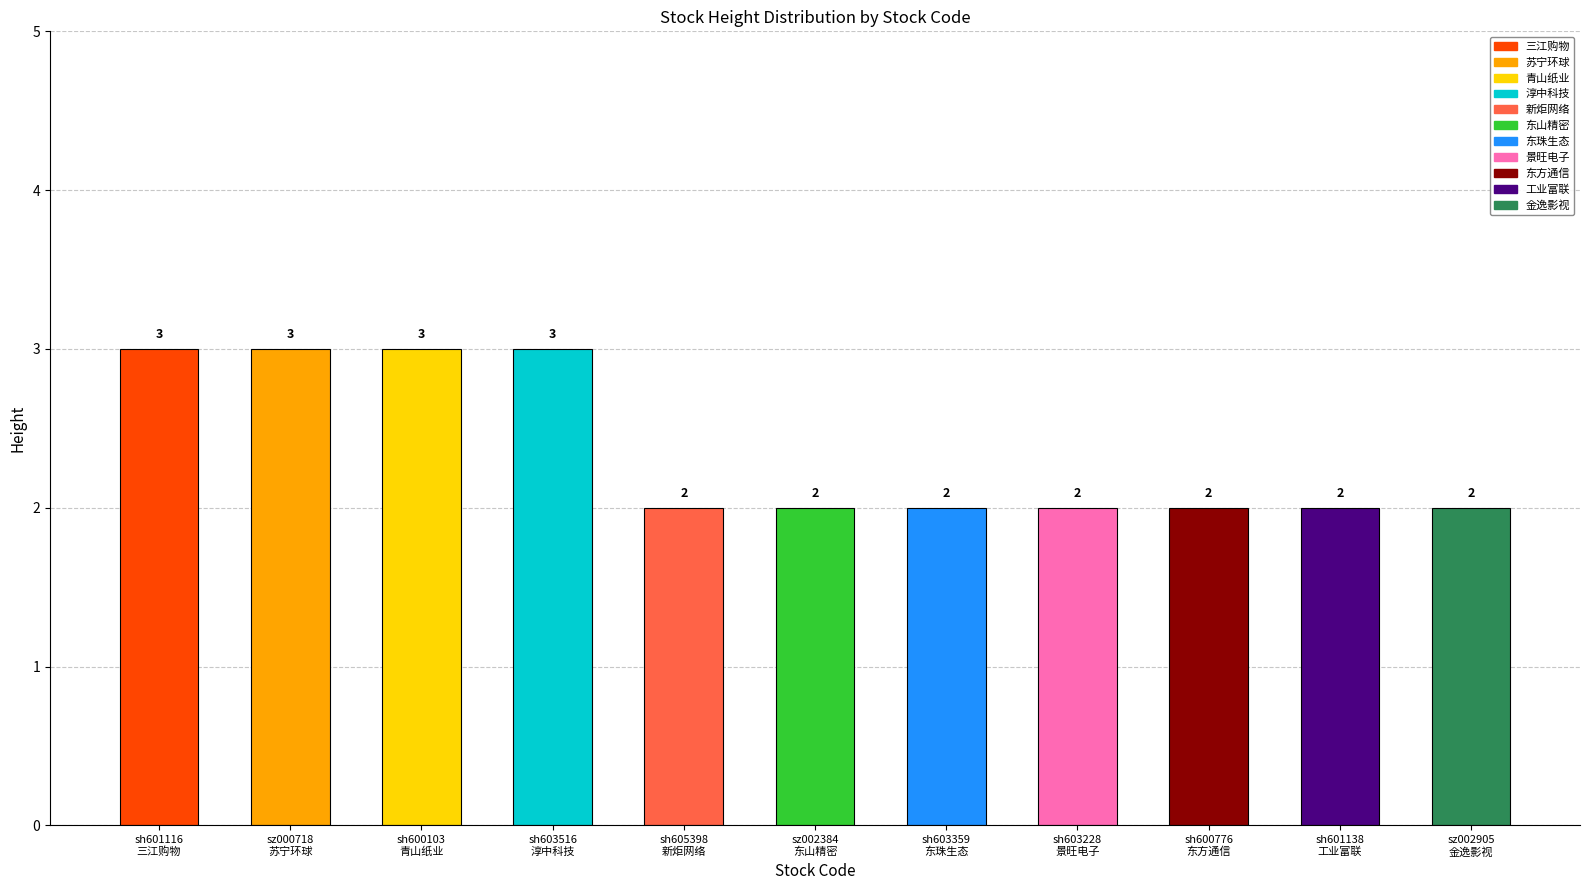

What is the sum of all values?

26